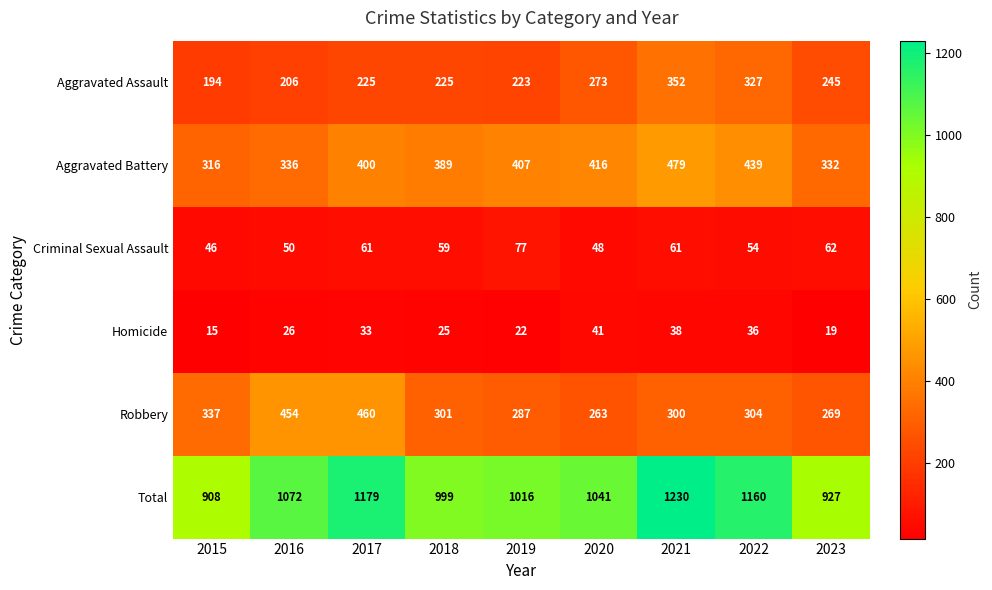

The Robbery series shows 263 at 2020. True or false?

True